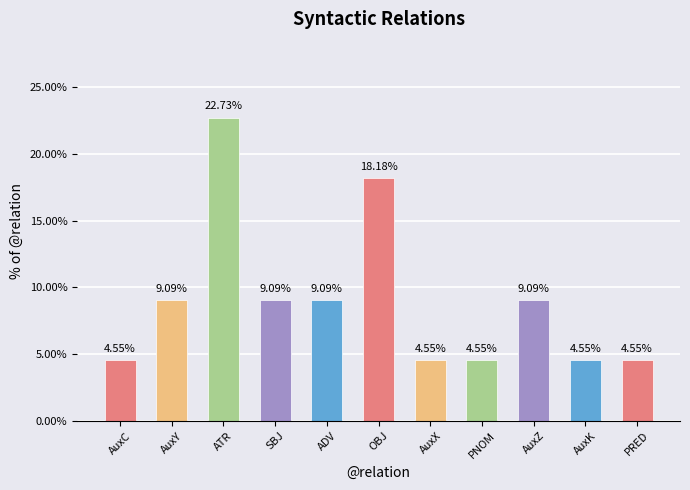

What is the difference between the maximum and second lowest values?

18.2